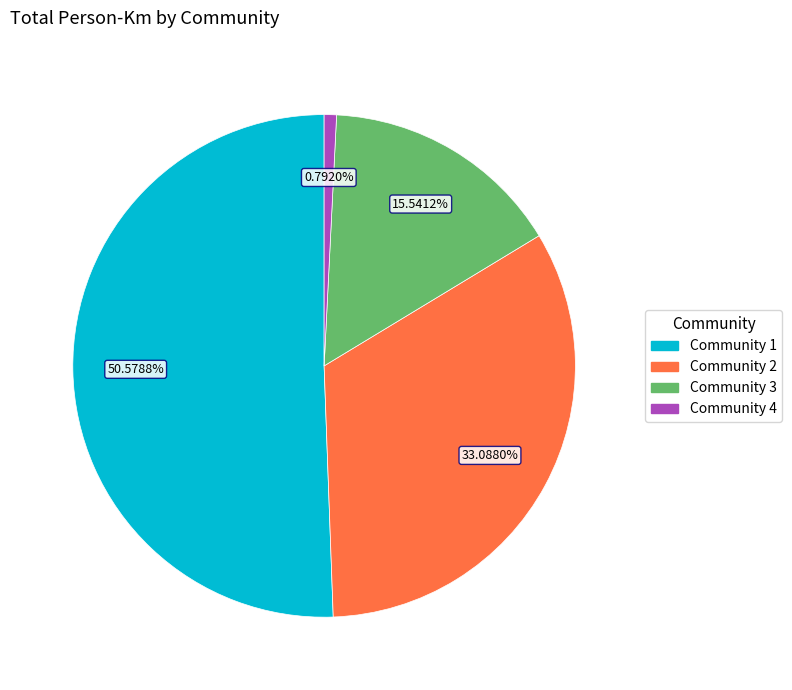

What is the smallest slice in the pie chart?

Community 4